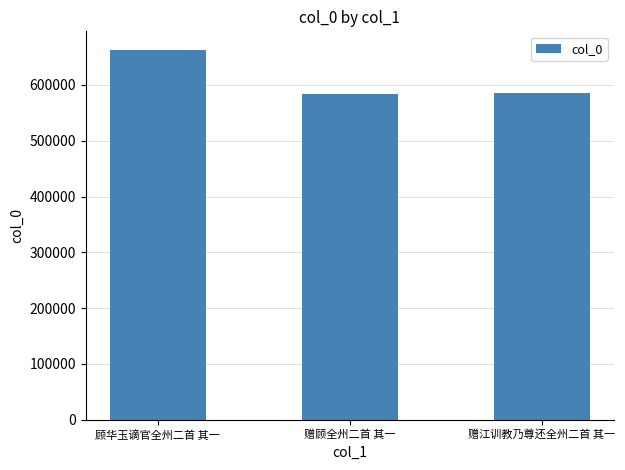

Where does the data first go above 586229?

顾华玉谪官全州二首 其一